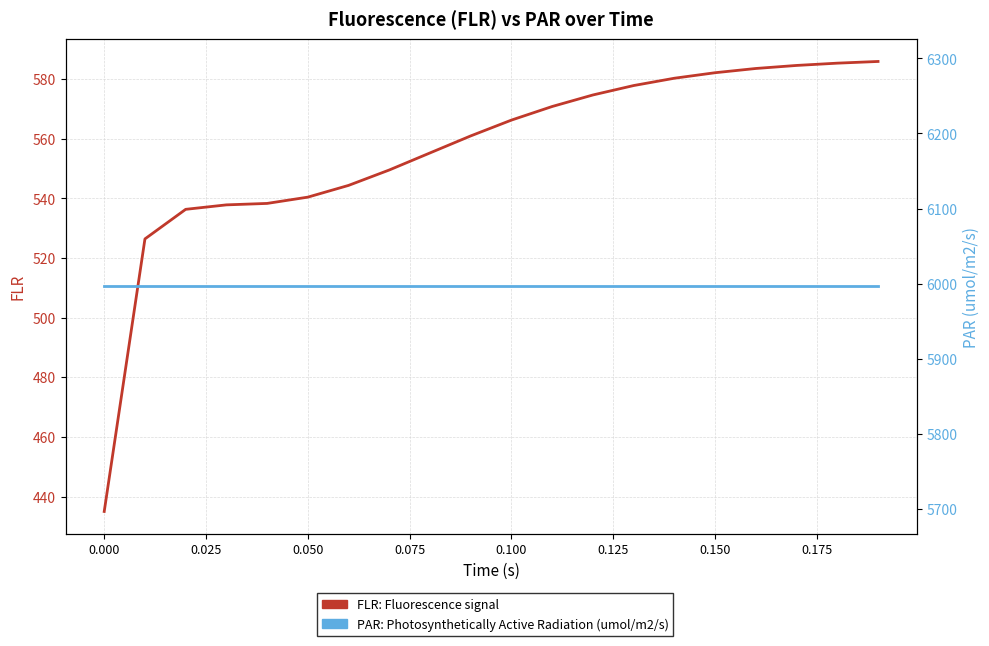

How many lines are shown in the chart?

2